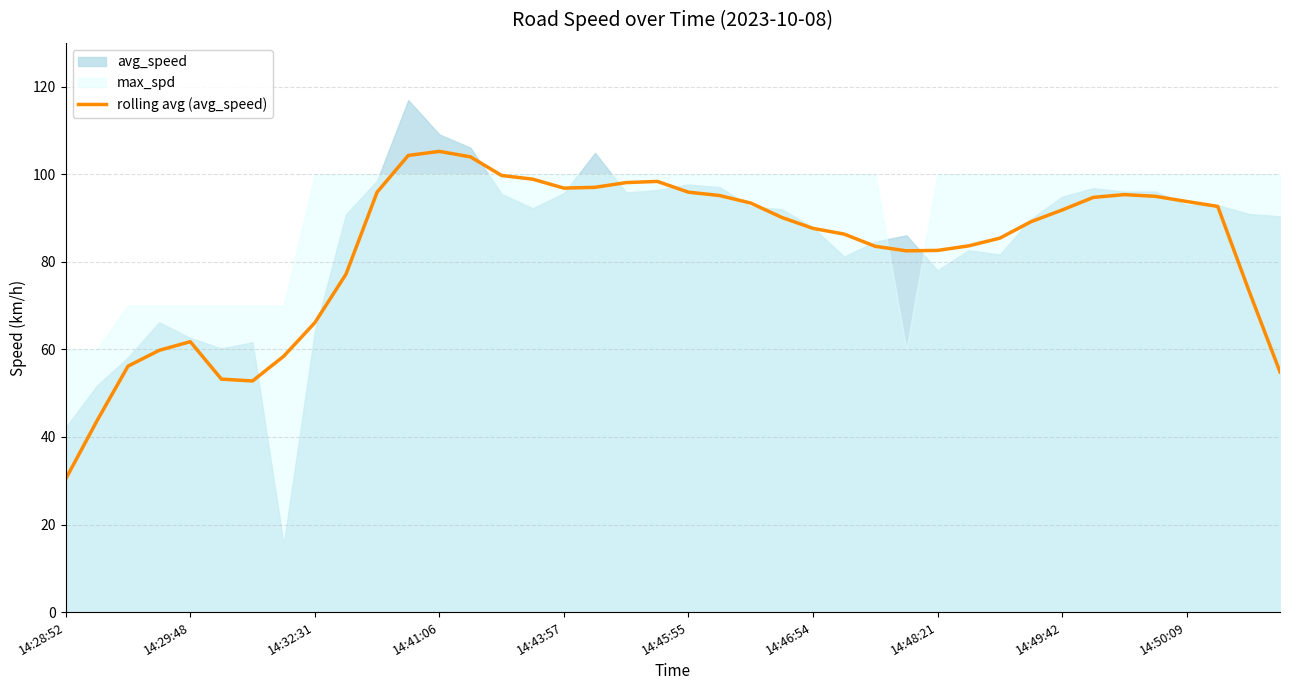

What is the lowest value of the rolling avg (avg_speed) series?

30.4